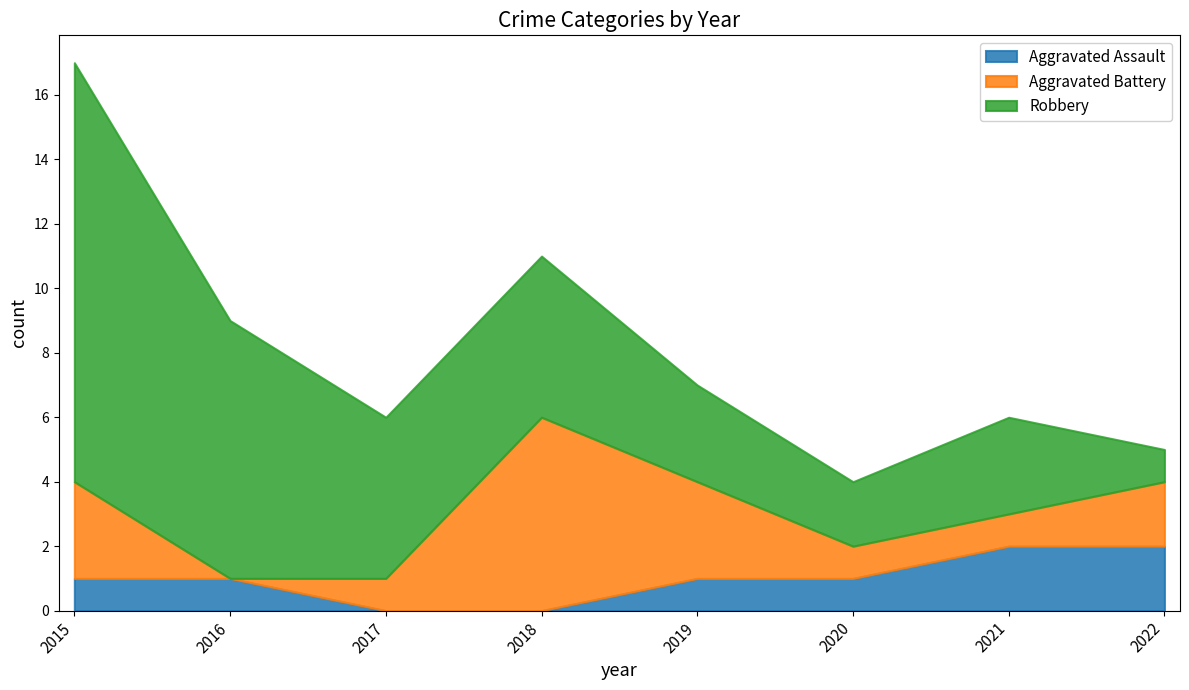

True or false: Aggravated Assault has more than 0 points higher than both neighbors.

False